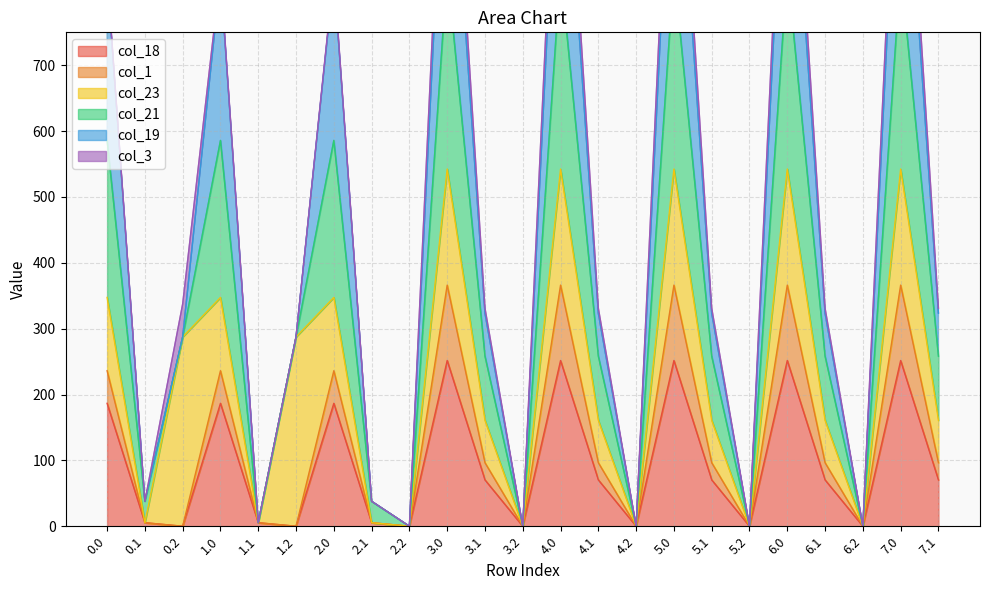

How many interior local valleys does the col_1 series have?

7